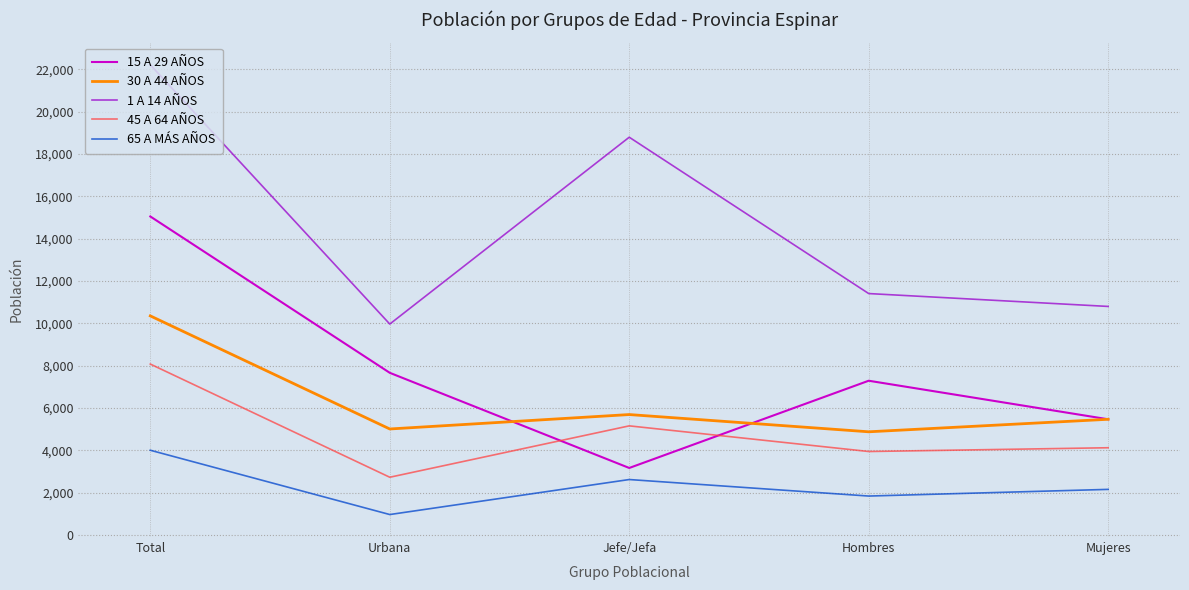

At Urbana, list the series in order from largest to smallest.

1 A 14 AÑOS, 15 A 29 AÑOS, 30 A 44 AÑOS, 45 A 64 AÑOS, 65 A MÁS AÑOS